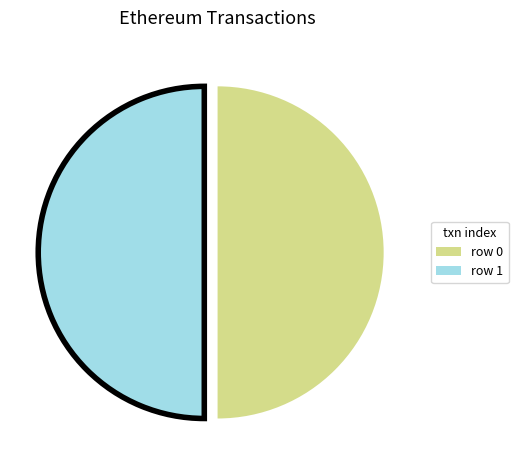

The row 0 slice represents 43% of the pie. True or false?

False